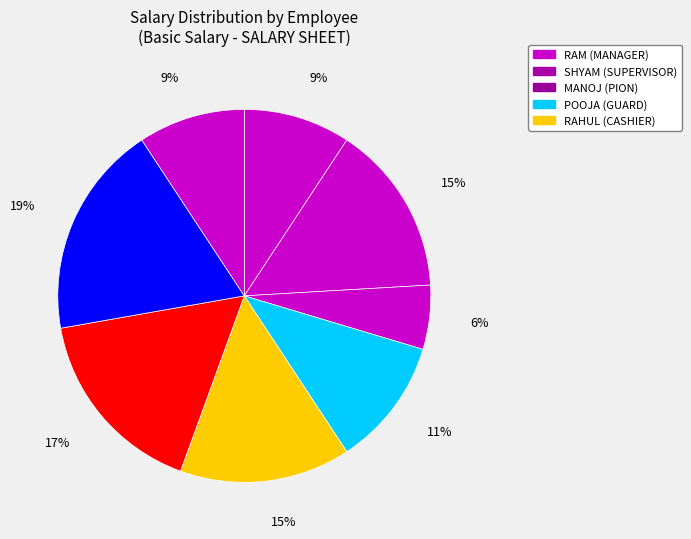

How many slices are in this pie chart?

8